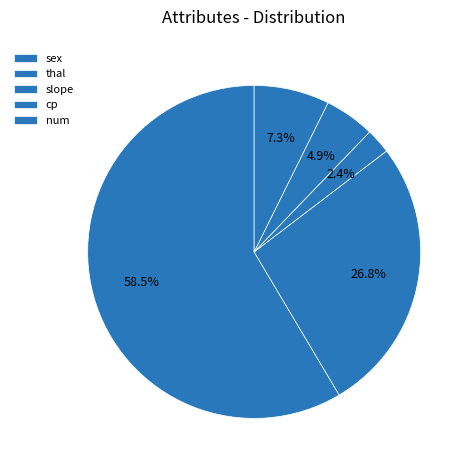

Count the number of slices in the pie.

5